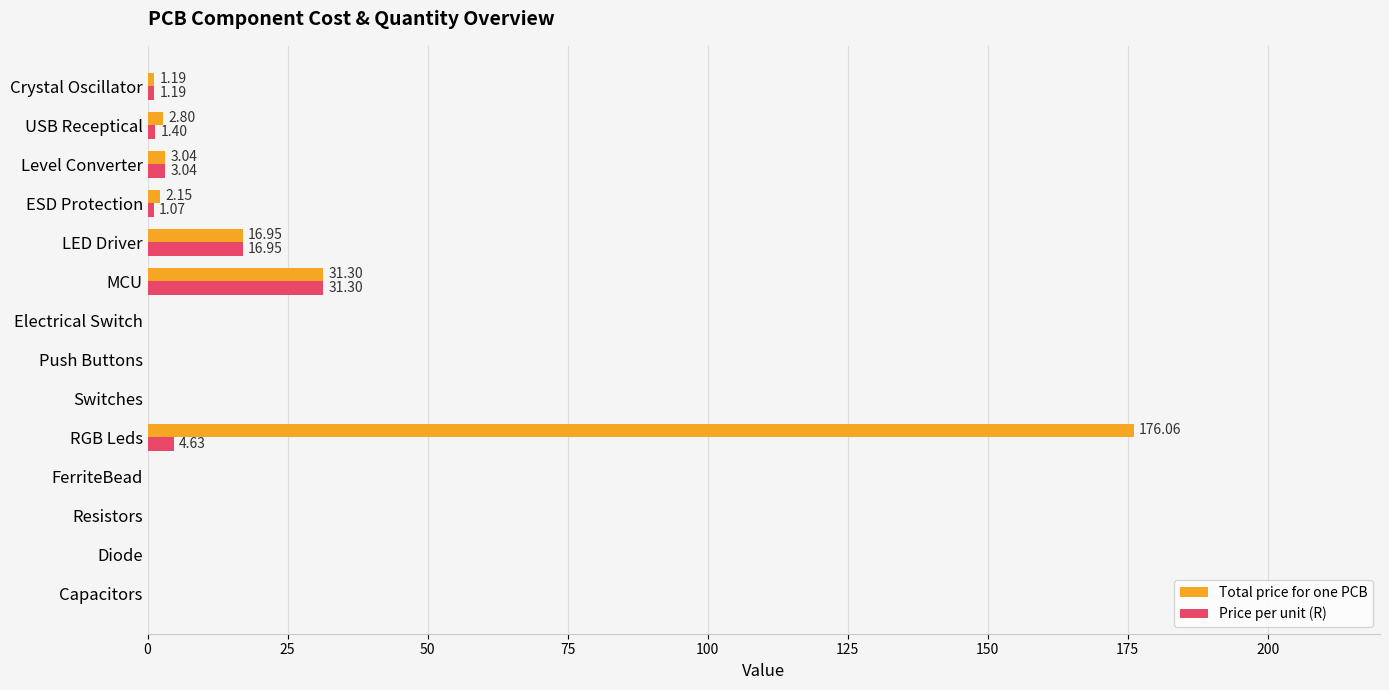

How many values in Price per unit (R) are above zero?

7